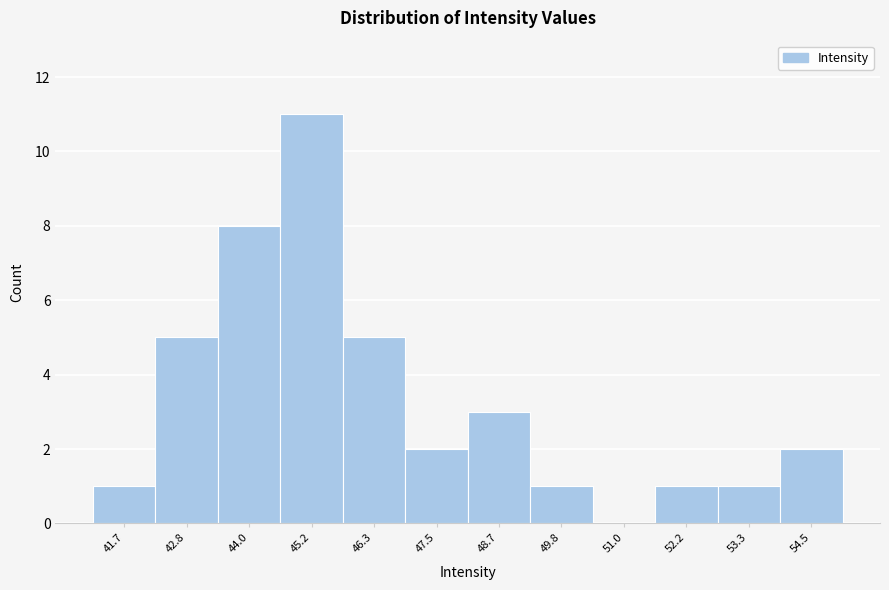

Reading left to right, what are all the values shown in this chart?

41.7=1	42.8=5	44.0=8	45.2=11	46.3=5	47.5=2	48.7=3	49.8=1	51.0=0	52.2=1	53.3=1	54.5=2